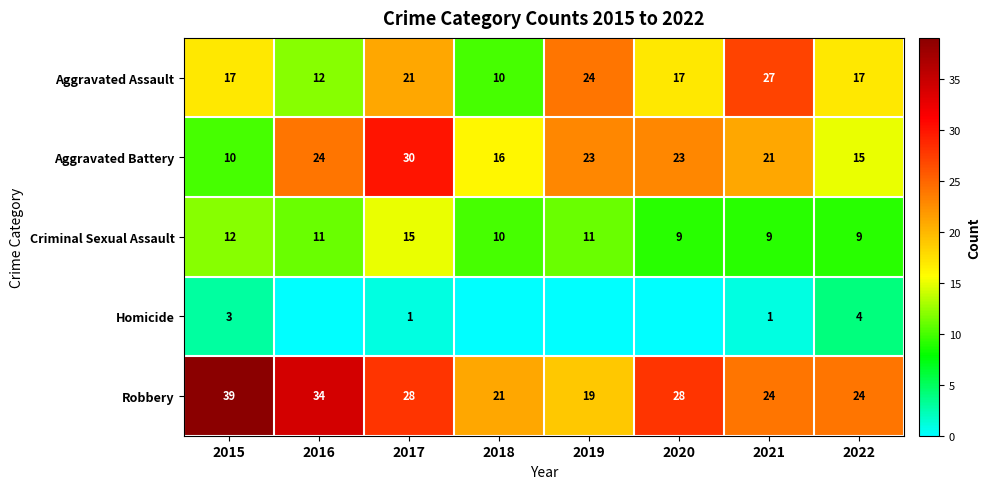

Rank the series at 2015 from highest to lowest value.

Robbery, Aggravated Assault, Criminal Sexual Assault, Aggravated Battery, Homicide